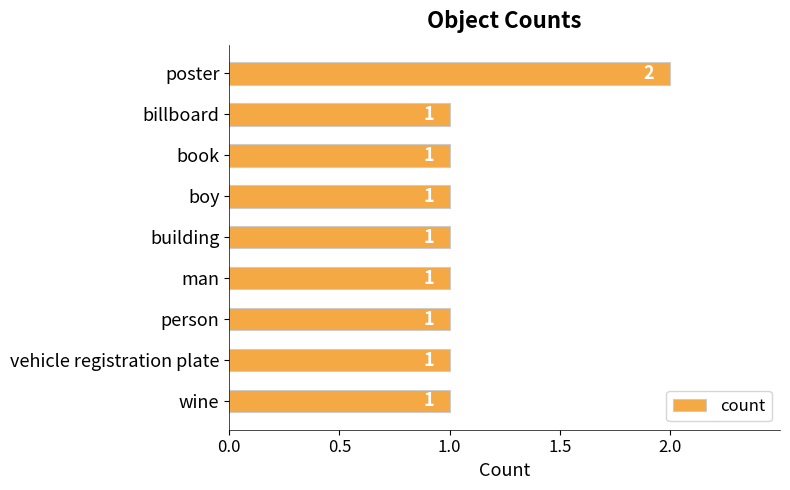

Is it true that the value at boy is 1?

True